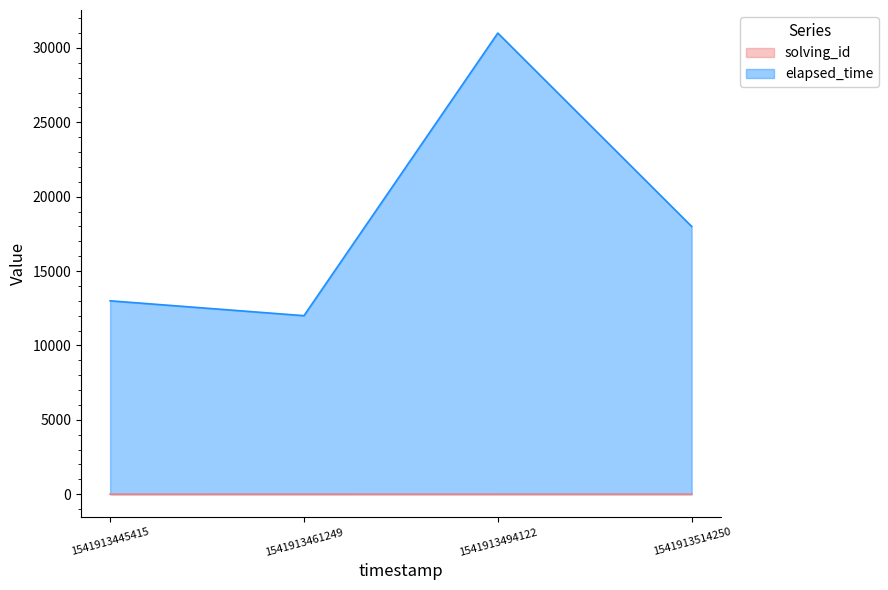

What is the maximum value for solving_id?

4